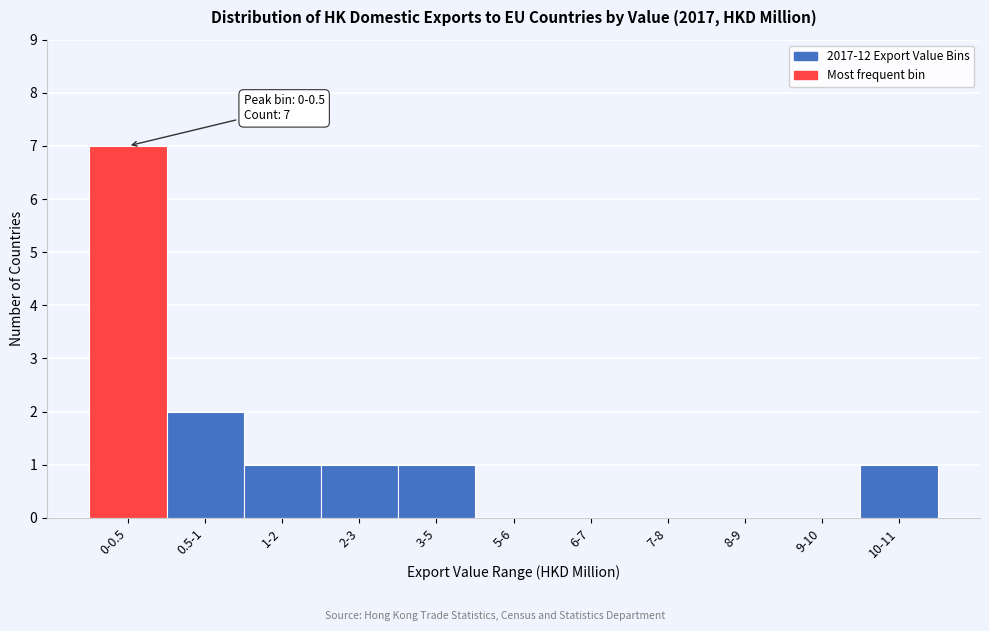

Reading left to right, transcribe all the data shown in this chart.

0-0.5=7	0.5-1=2	1-2=1	2-3=1	3-5=1	5-6=0	6-7=0	7-8=0	8-9=0	9-10=0	10-11=1